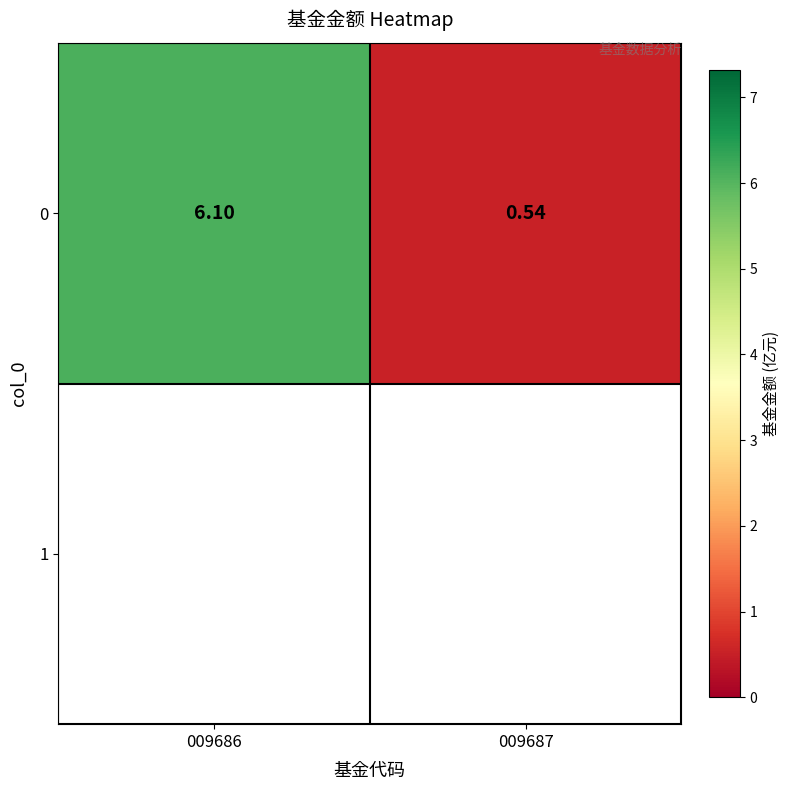

What is the change in value from 009686 to 009687?

-5.6